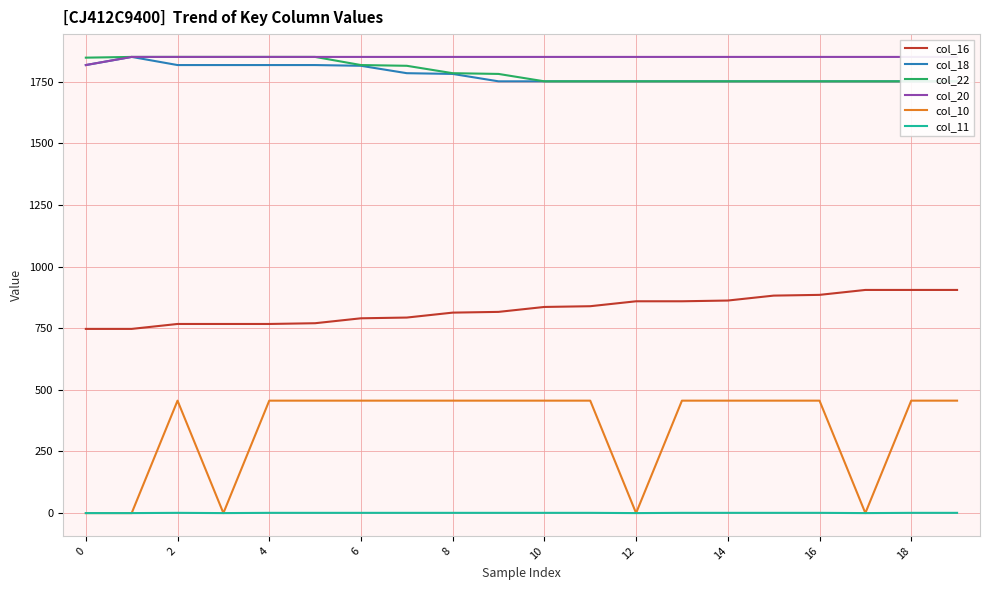

How many lines are shown in the chart?

6